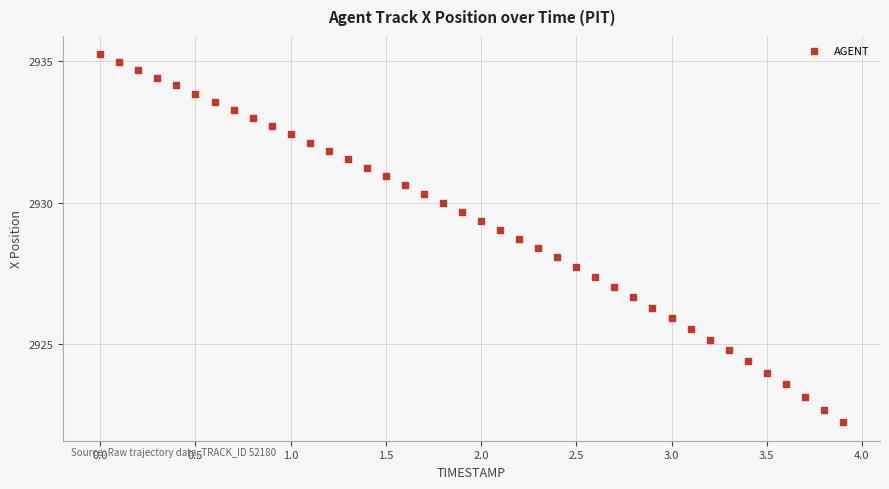

What is the range of Y values (max minus min)?

13.0